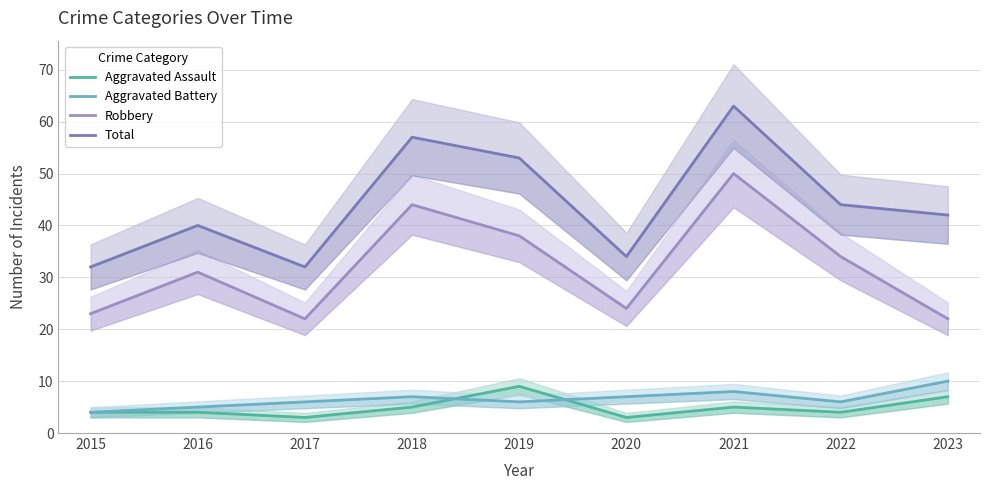

The Robbery series shows 24 at 2020. True or false?

True